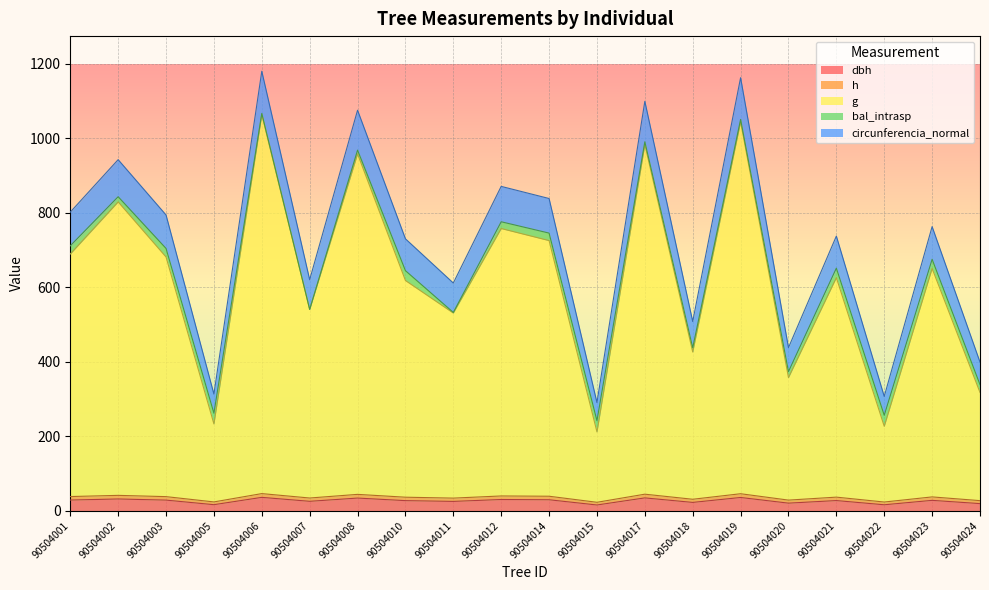

At which label is dbh closest to 25?

90504011